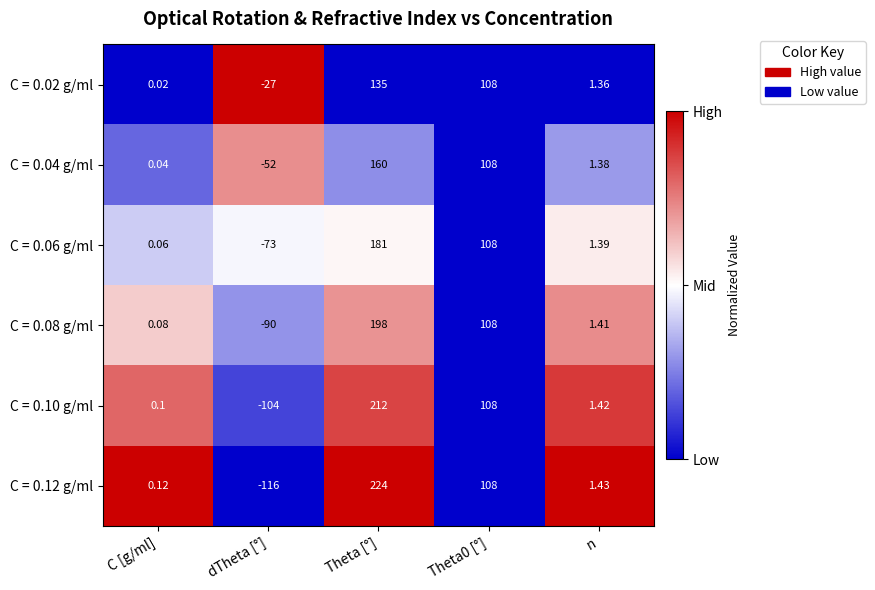

At which category is the sum across all series the highest?

Theta [°]